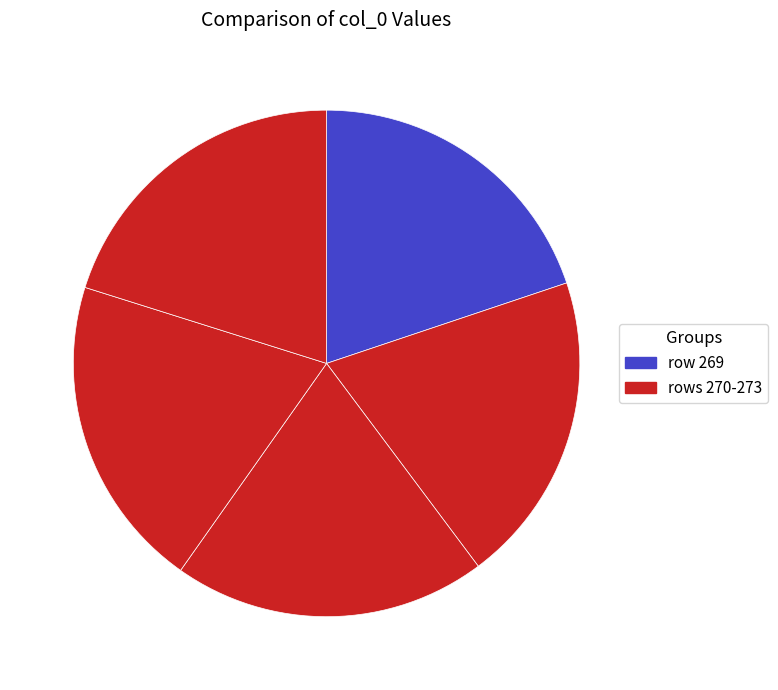

How many segments does this pie chart have?

5